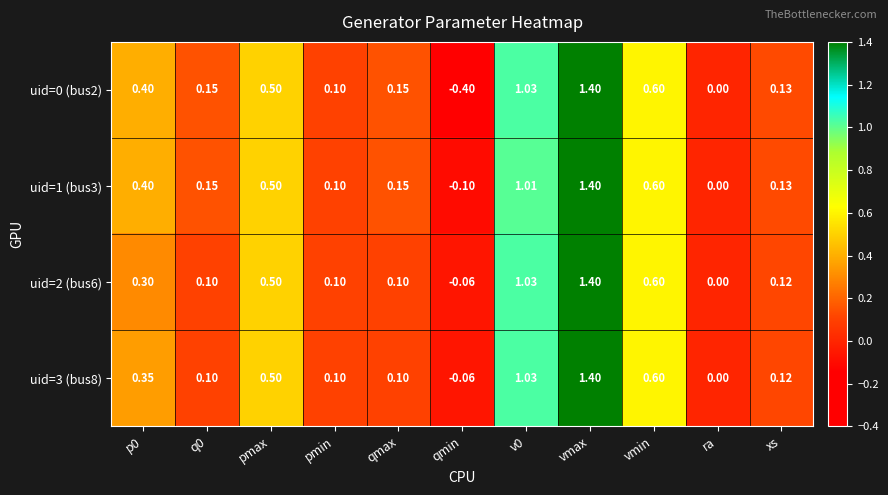

Is the value of uid=2 (bus6) at pmax greater than the value of uid=0 (bus2) at v0?

No